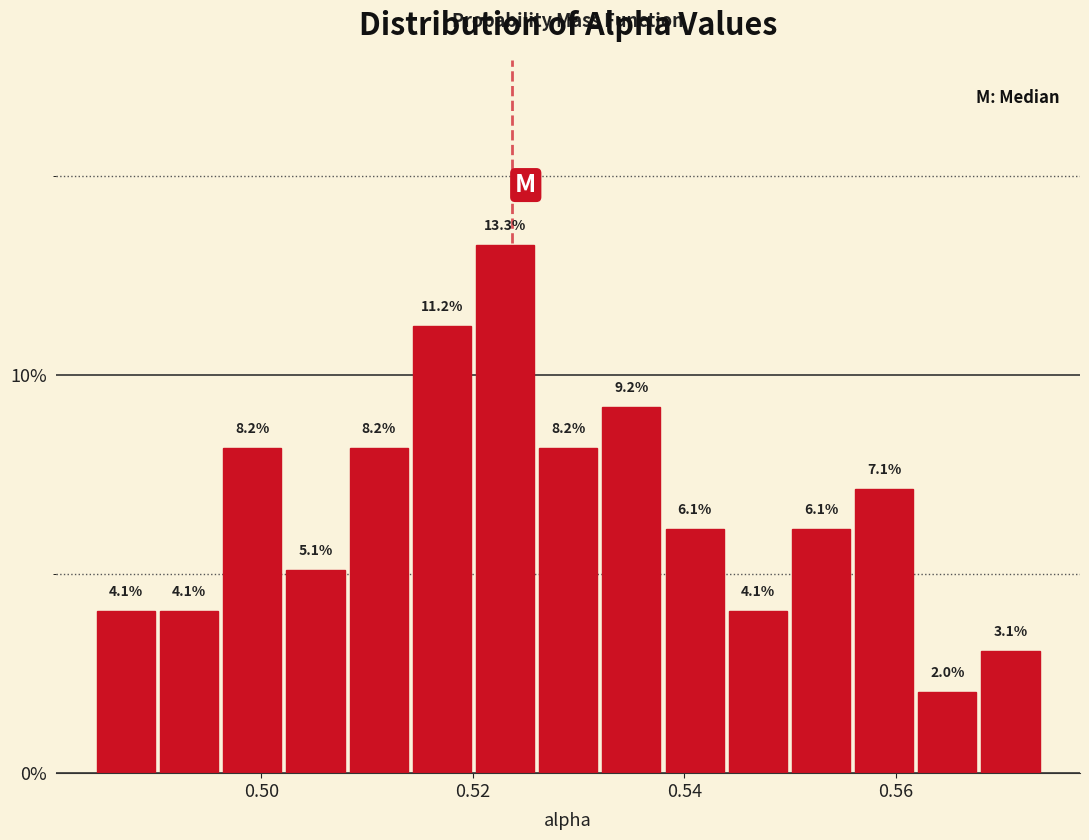

Read against the x-axis, roughly where is the centre of the tallest bar?

0.524